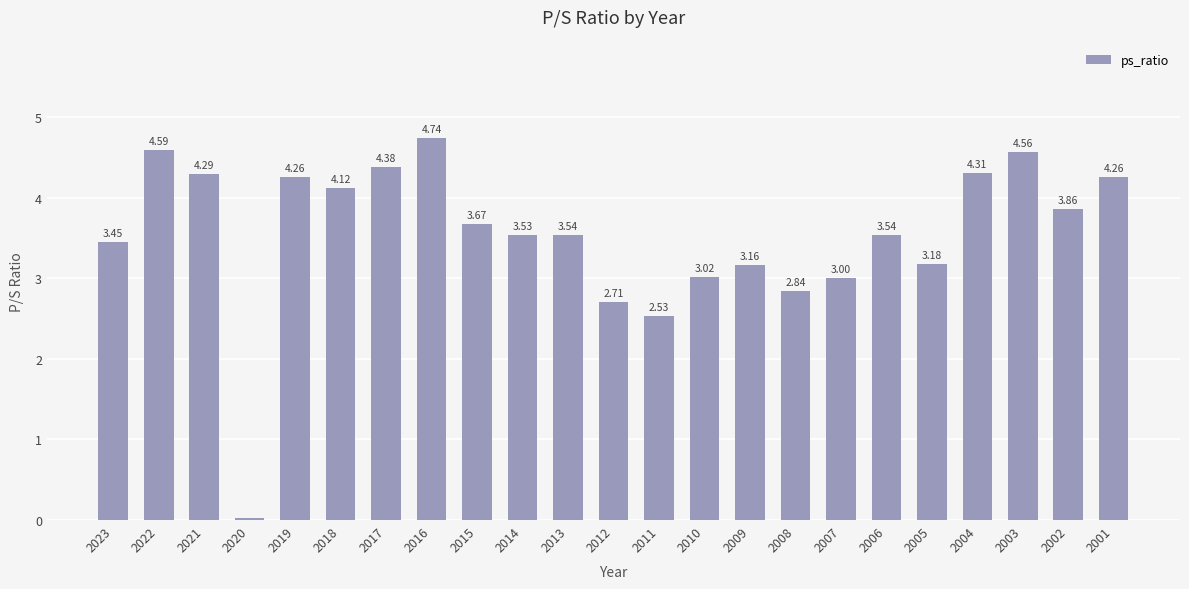

Count the number of categories in the chart.

23